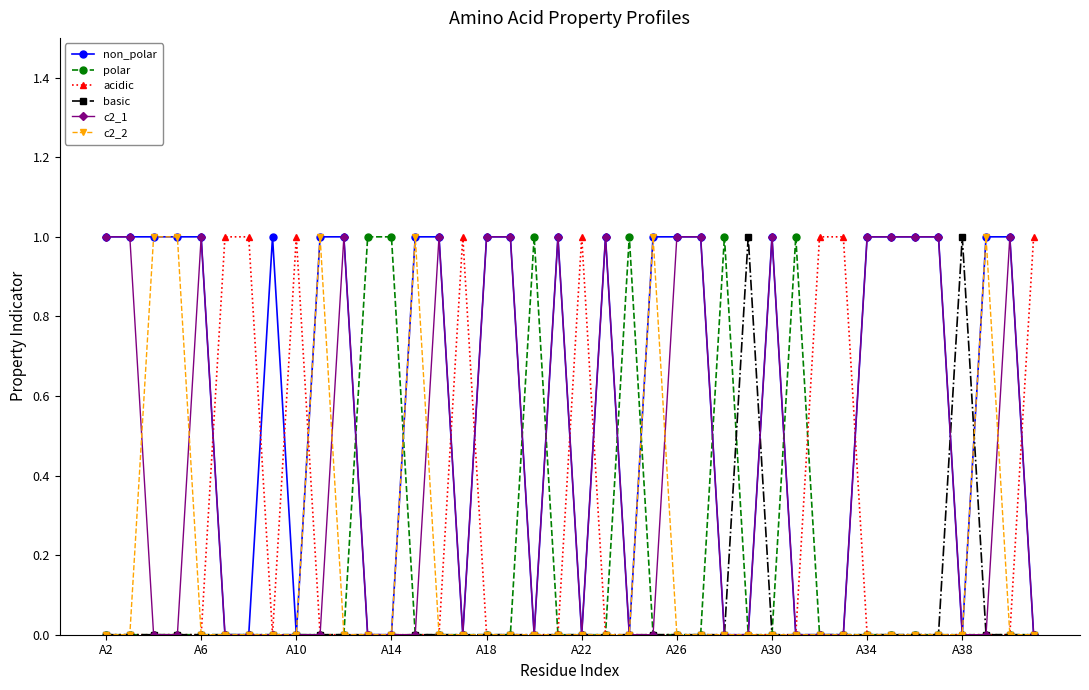

At how many categories does at least one series exceed 0?

40